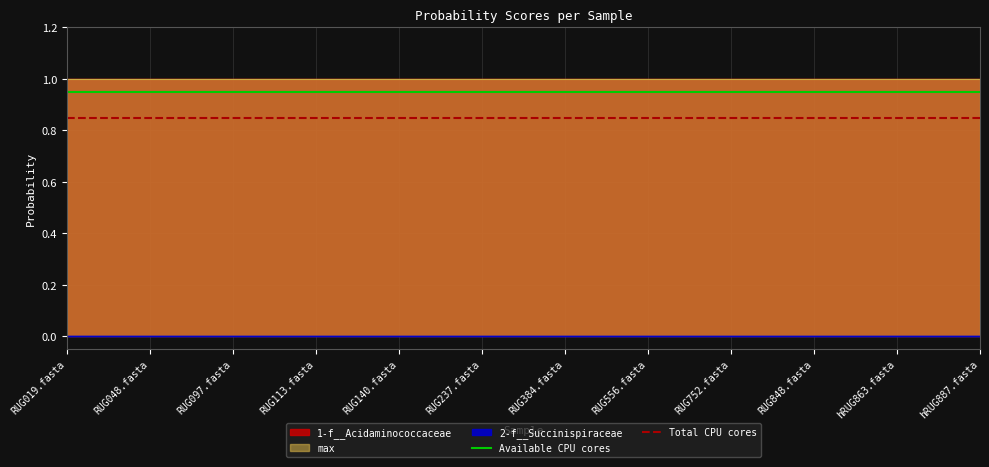

At which label is Total CPU cores closest to 0?

RUG019.fasta